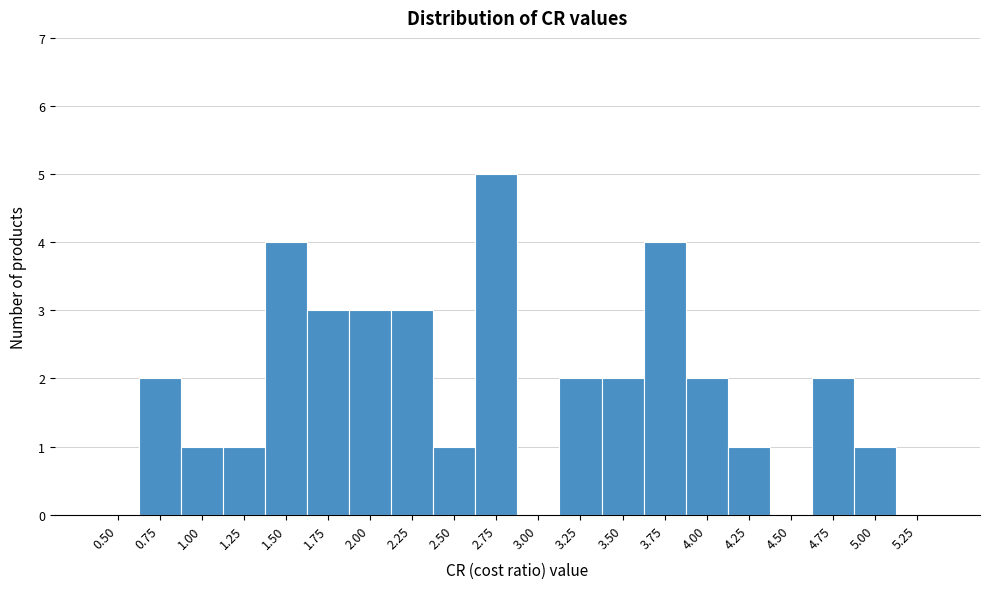

Reading left to right, extract all data points from this chart.

0.50=0	0.75=2	1.00=1	1.25=1	1.50=4	1.75=3	2.00=3	2.25=3	2.50=1	2.75=5	3.00=0	3.25=2	3.50=2	3.75=4	4.00=2	4.25=1	4.50=0	4.75=2	5.00=1	5.25=0